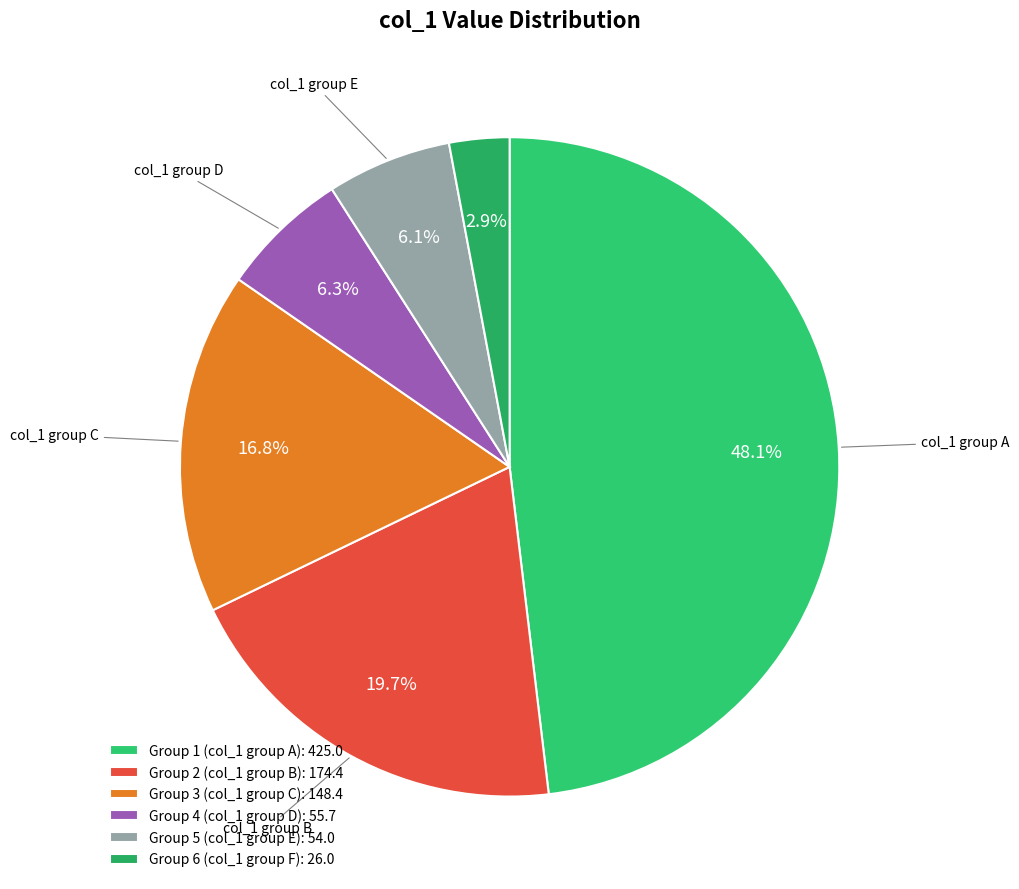

How many slices are in this pie chart?

6